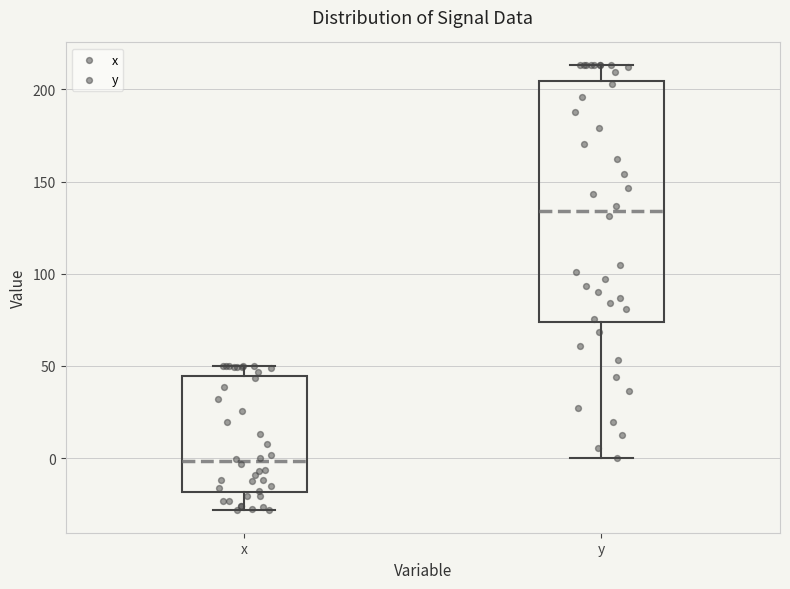

Reading left to right, read every box against the y-axis: the position of its median line, the range the box covers, and the ends of its whiskers. The values are not printed on the chart, so give them approximately, as read against the axis.

x: median 0, box -20 to 45, whiskers -30 to 50
y: median 135, box 75 to 205, whiskers 0 to 215